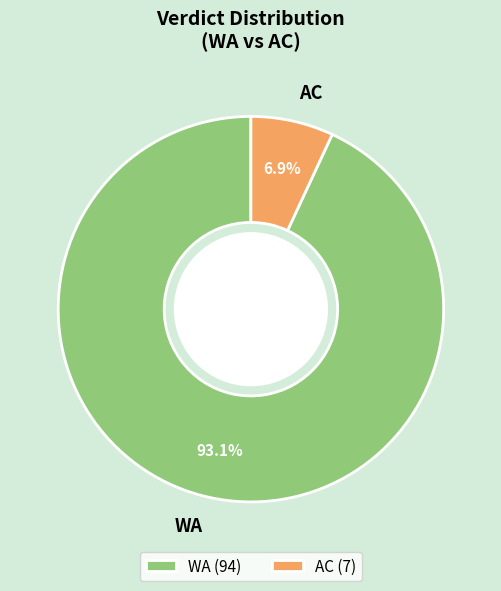

What percentage is the AC slice, to the nearest percent?

7%